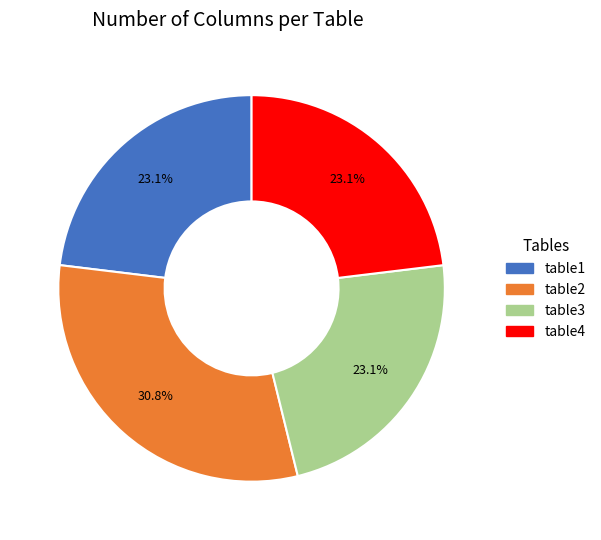

Which category has the biggest portion of the pie?

table2